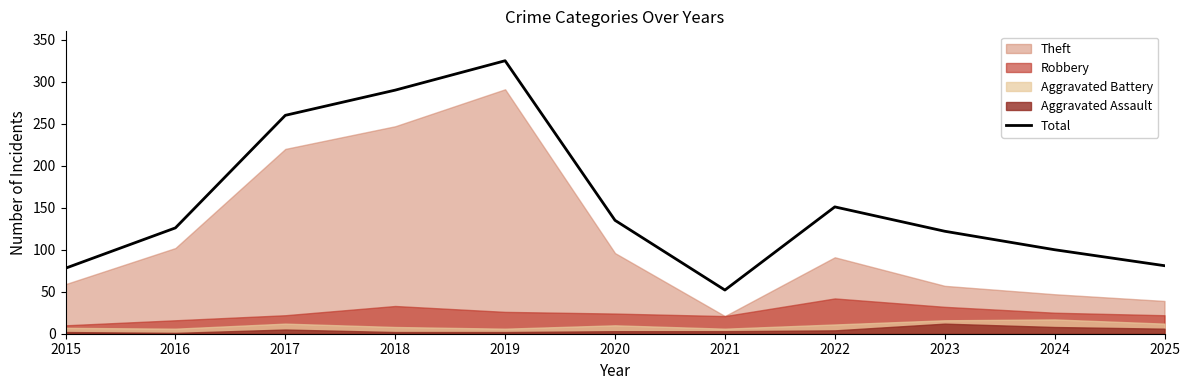

At which category does the data reach its first local valley?

2021